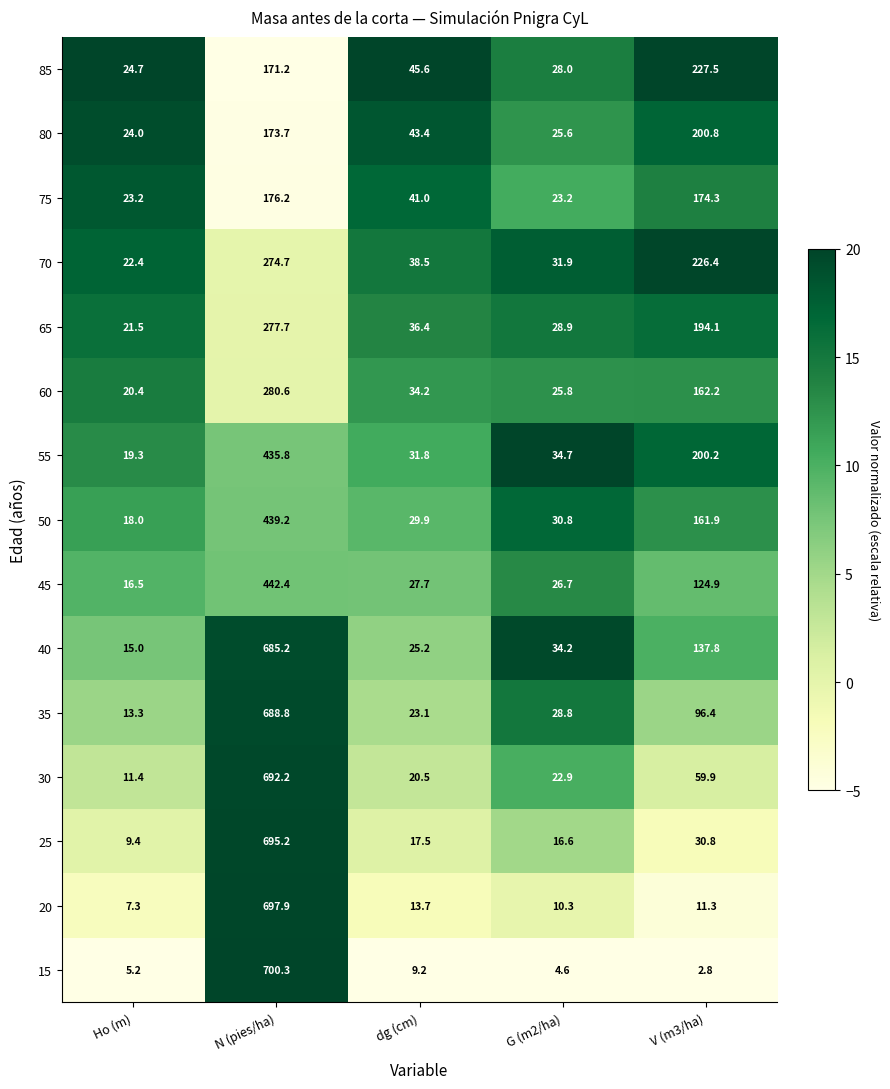

At dg (cm), list the series in order from smallest to largest.

15, 20, 25, 30, 35, 40, 45, 50, 55, 60, 65, 70, 75, 80, 85